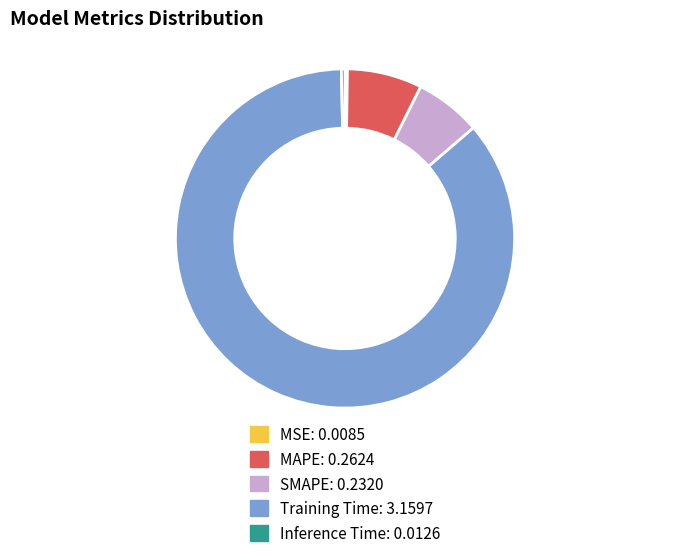

Which slice is the largest?

Training Time